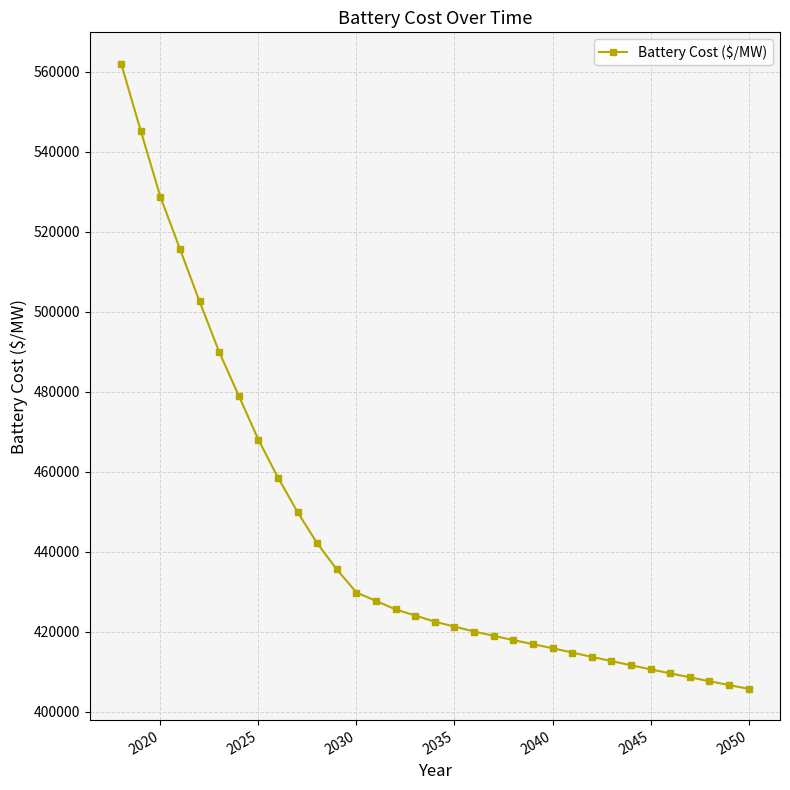

How many values are below 422558?

16